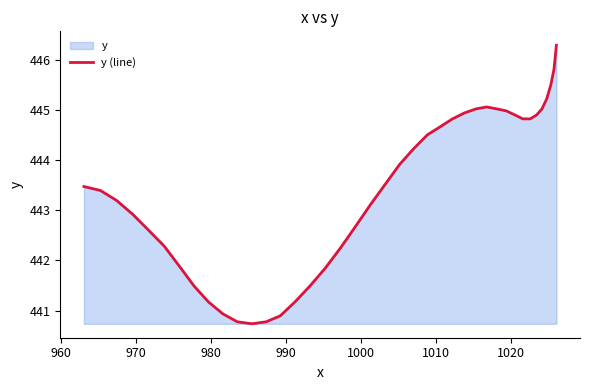

What is the minimum value shown in the chart?

440.7